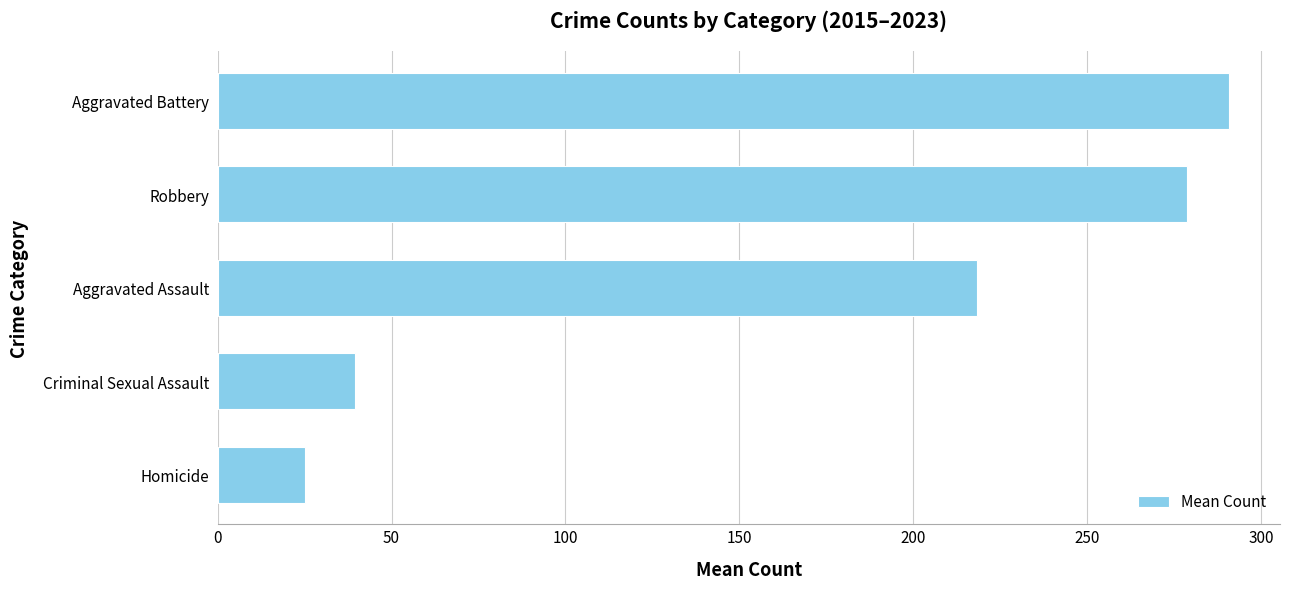

The chart shows a value of 87.2 at Robbery. True or false?

False